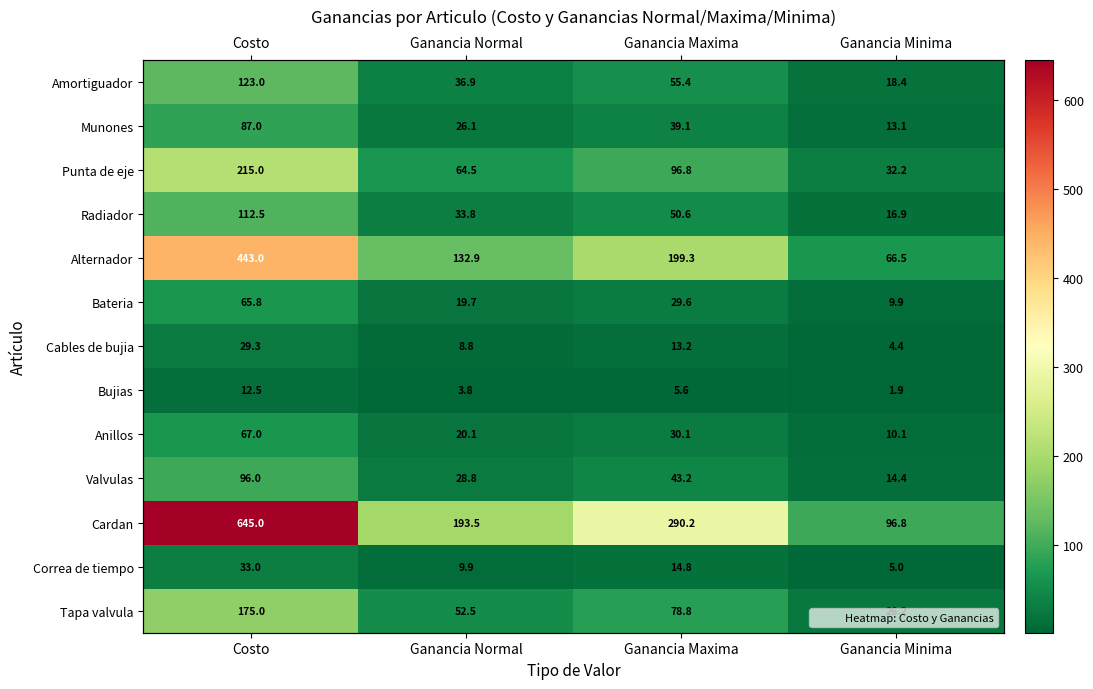

Rank the series at Costo from lowest to highest value.

Bujias, Cables de bujia, Correa de tiempo, Bateria, Anillos, Munones, Valvulas, Radiador, Amortiguador, Tapa valvula, Punta de eje, Alternador, Cardan